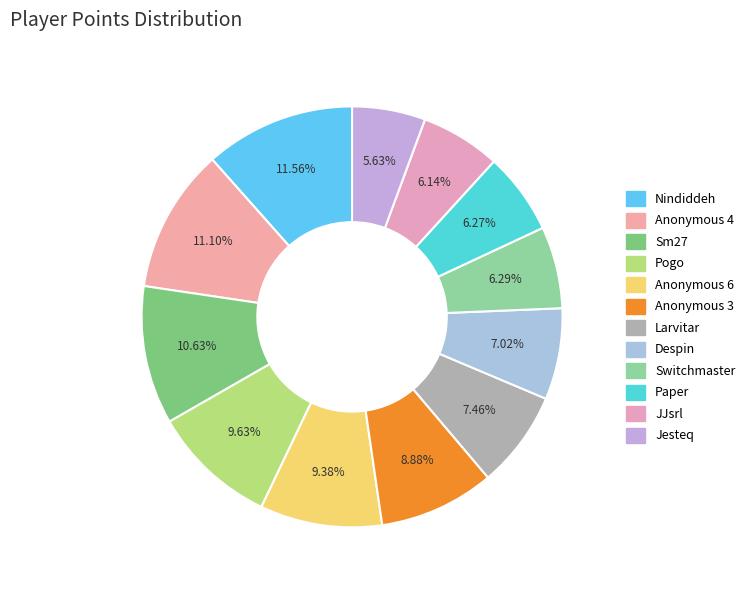

To the nearest percent, what is the average slice percentage?

8%